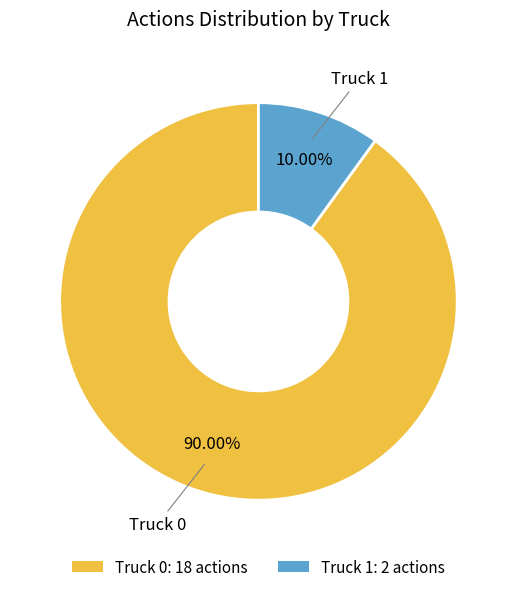

Which category has the smallest portion of the pie?

Truck 1